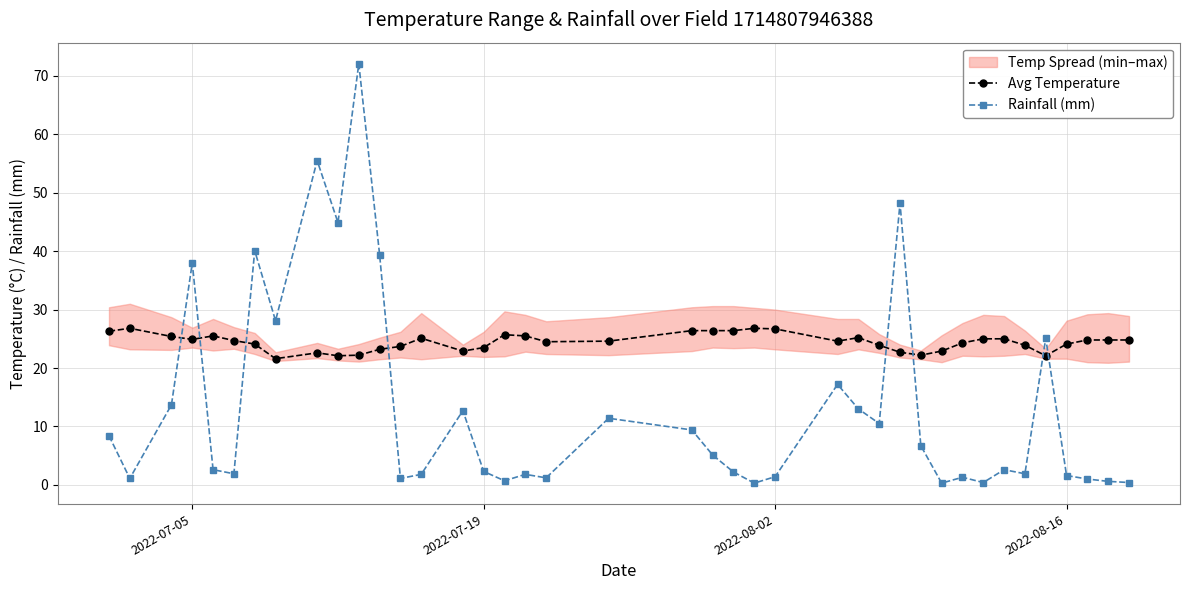

Which series has the largest range (max minus min)?

Rainfall (mm)